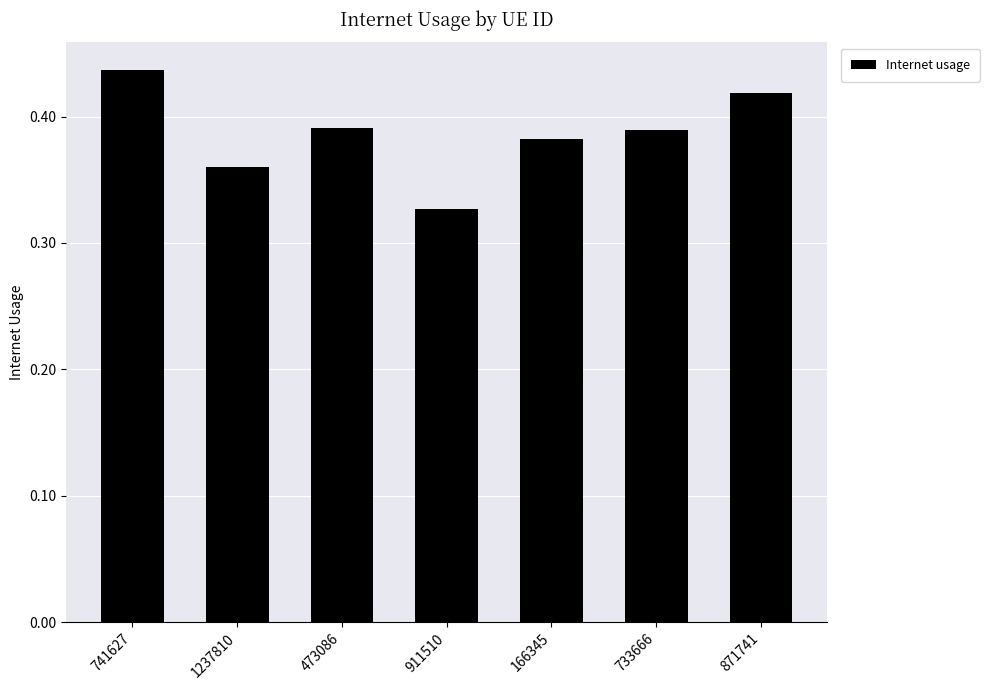

Which label corresponds to the smallest value in the chart?

911510